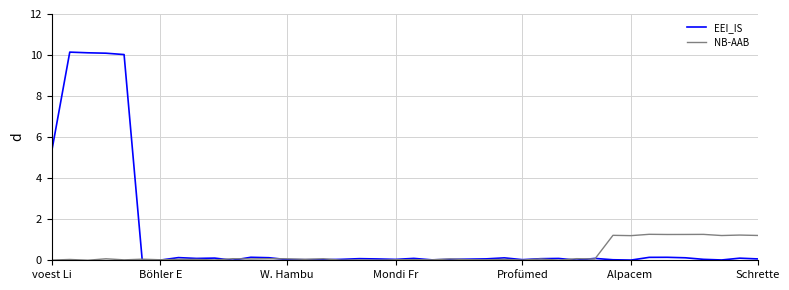

What is the greatest value displayed?

10.1